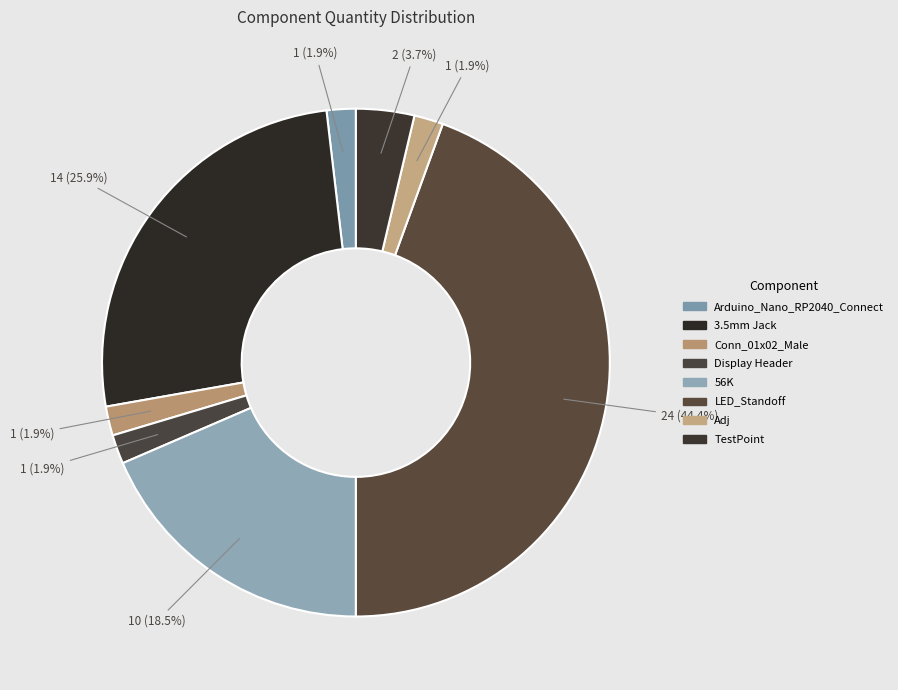

What percentage is the TestPoint slice, to the nearest percent?

4%